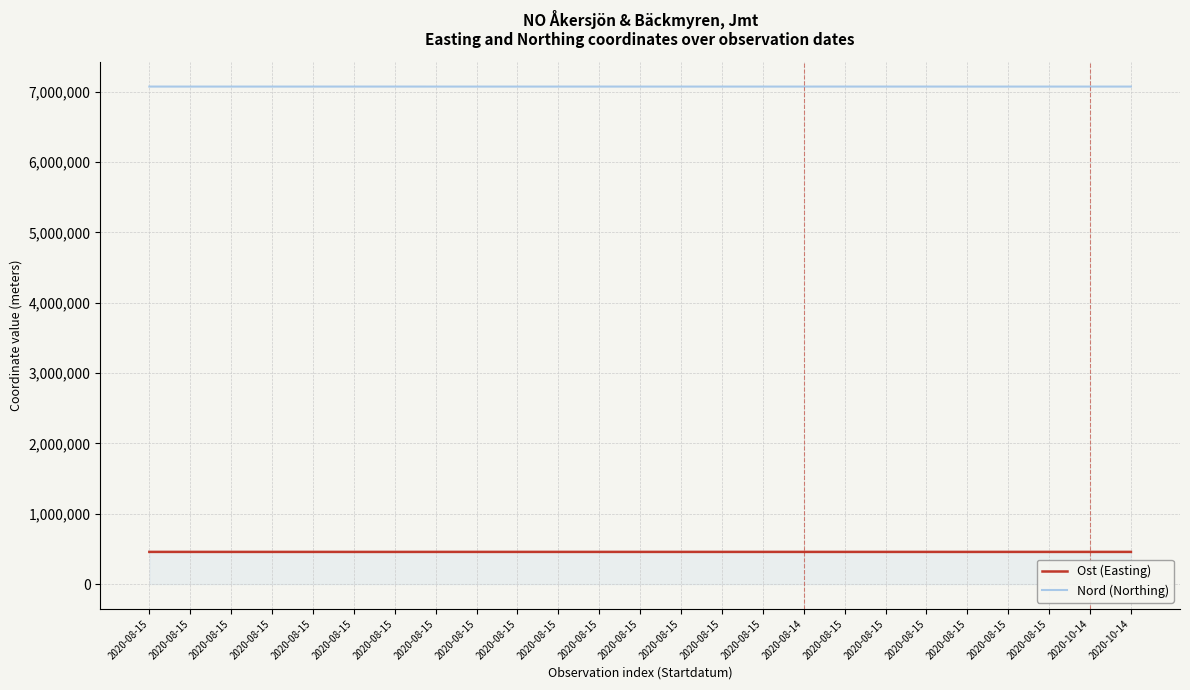

List the labels in order of Ost (Easting) value, smallest first.

2020-08-15, 2020-08-15, 2020-08-15, 2020-08-15, 2020-08-15, 2020-08-15, 2020-08-15, 2020-08-14, 2020-08-15, 2020-08-15, 2020-08-15, 2020-10-14, 2020-08-15, 2020-08-15, 2020-08-15, 2020-08-15, 2020-10-14, 2020-08-15, 2020-08-15, 2020-08-15, 2020-08-15, 2020-08-15, 2020-08-15, 2020-08-15, 2020-08-15